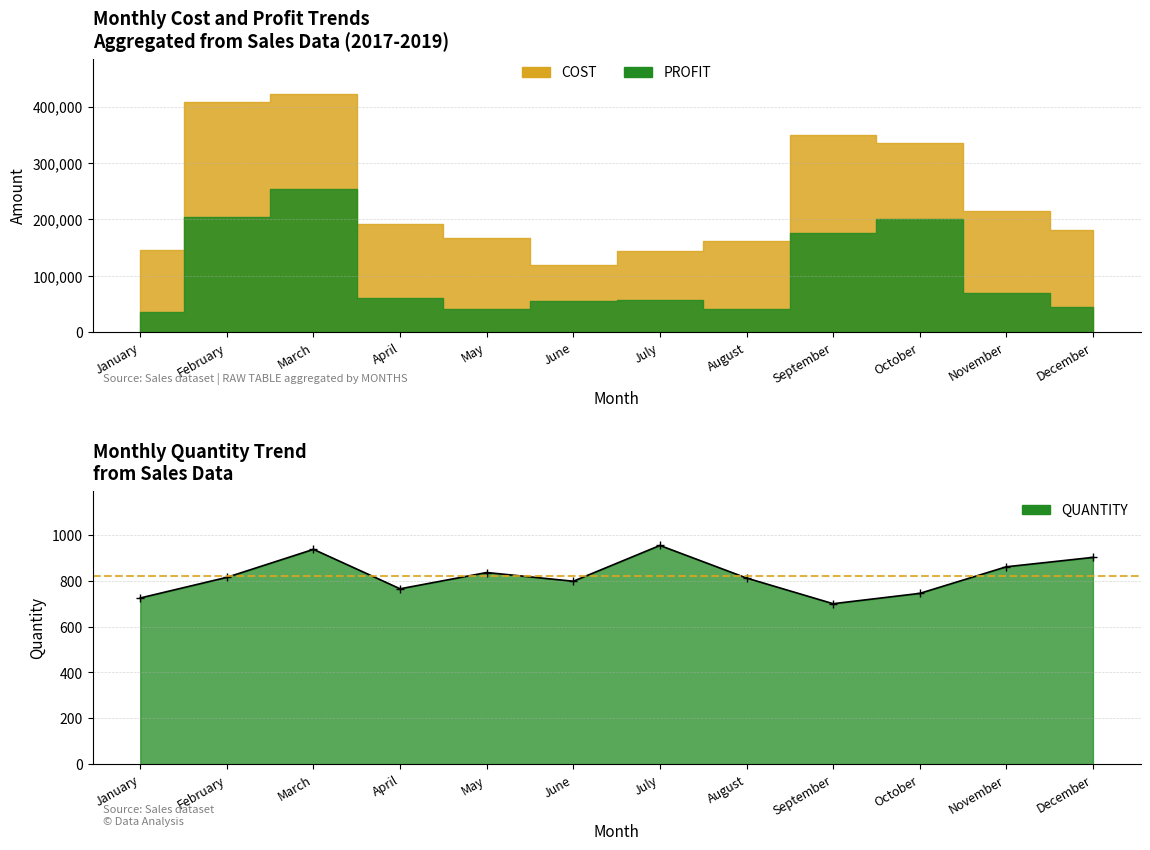

Is it true that the value at August is 1366?

False